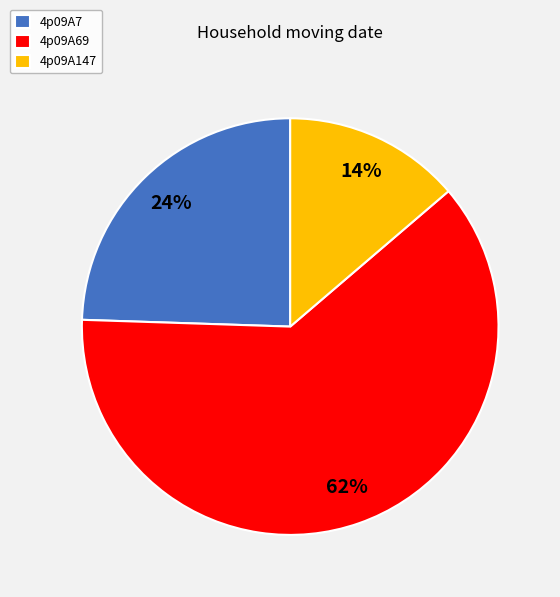

How many segments does this pie chart have?

3